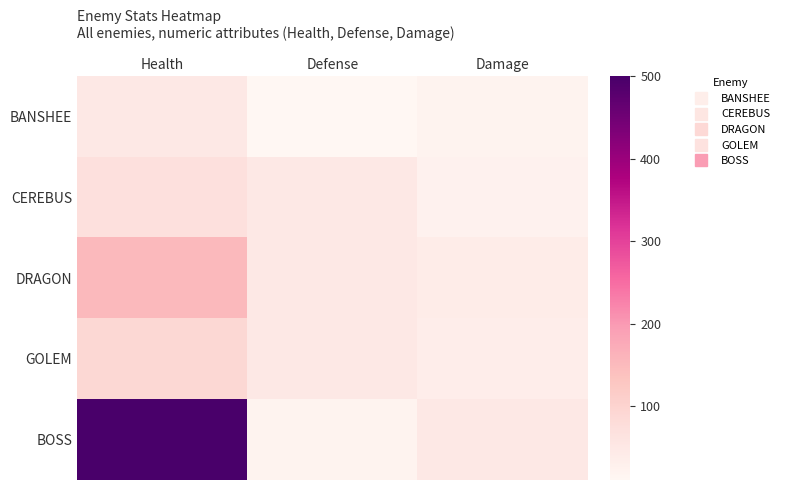

What is the smallest value displayed?

10